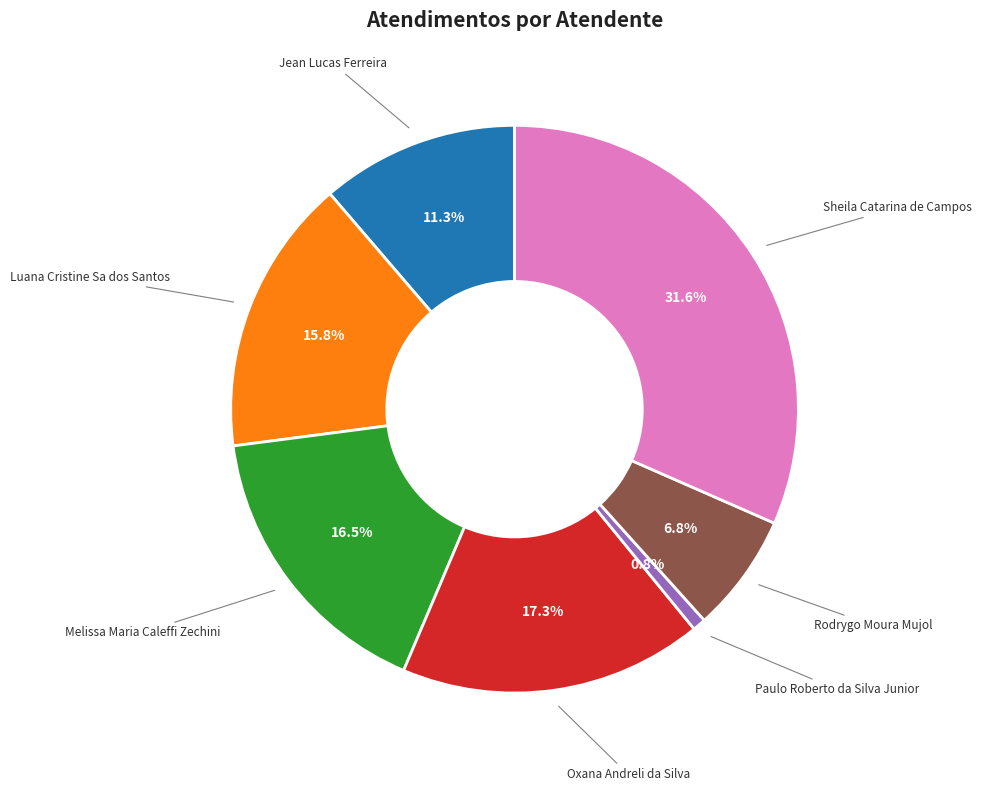

Which slice is the largest?

Sheila Catarina de Campos